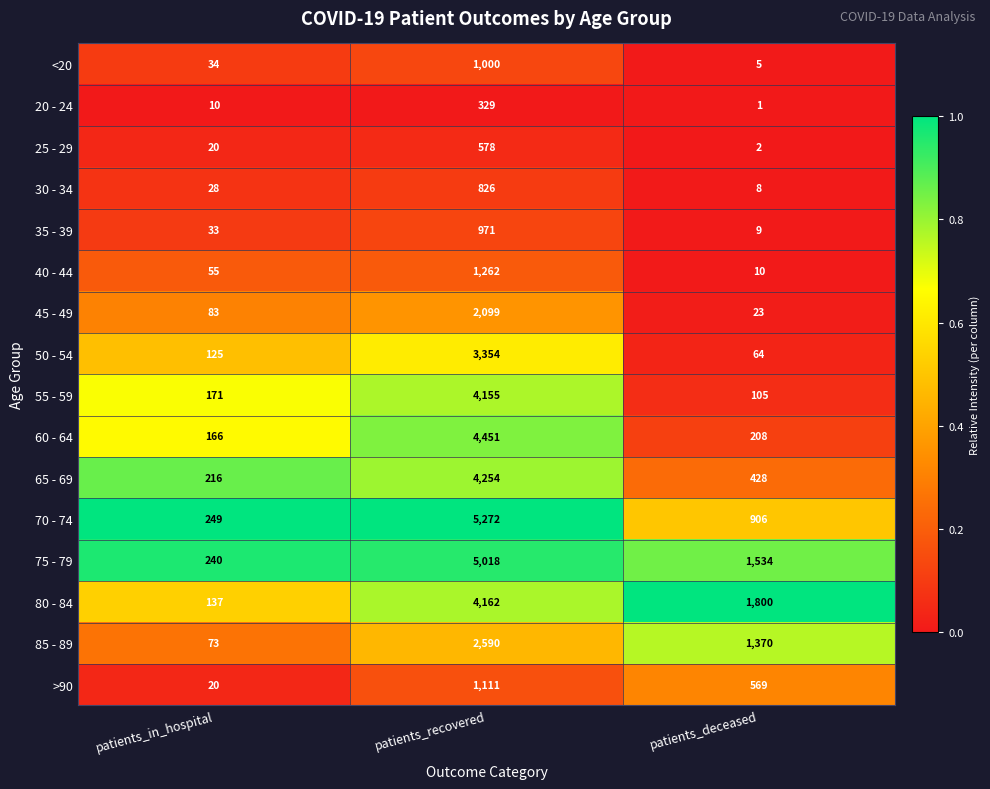

Which category has the highest value in the 75 - 79 series?

patients_recovered